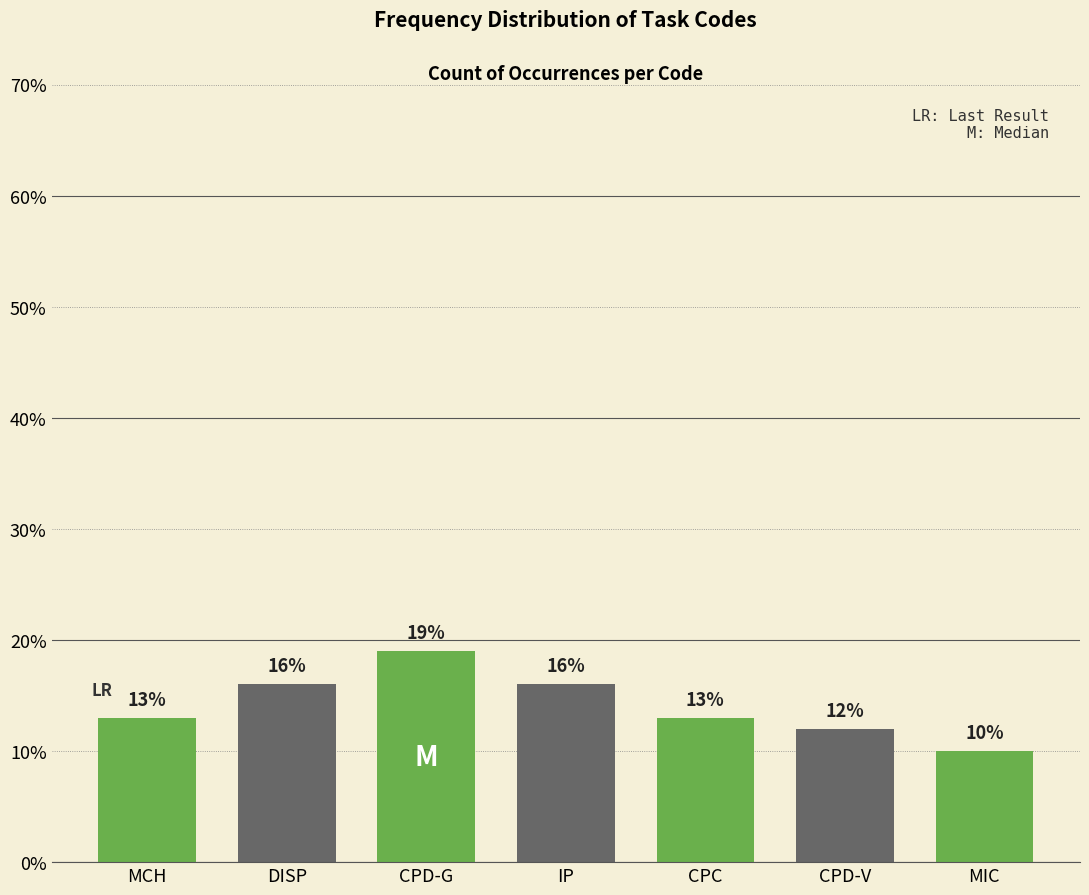

What is the label of the 2nd bar from the right?

CPD-V